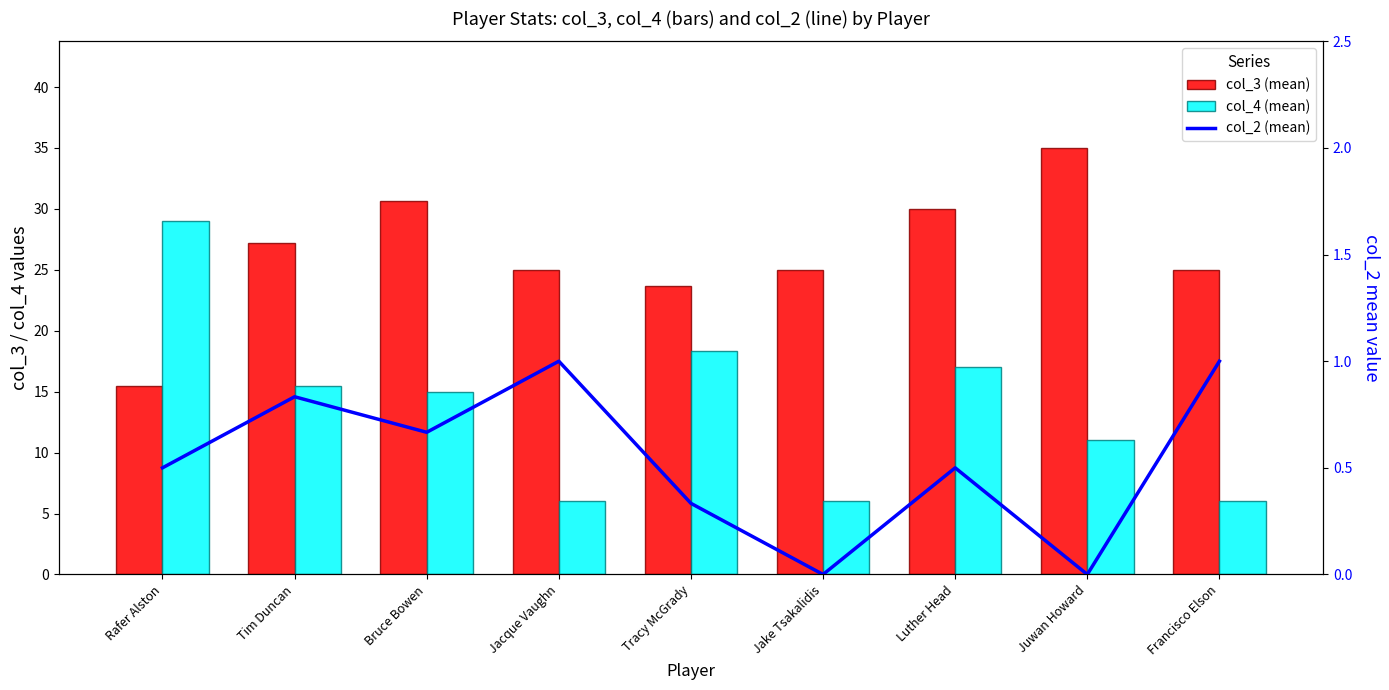

True or false: col_4 (mean) has a value of 6.0 at Jake Tsakalidis.

True